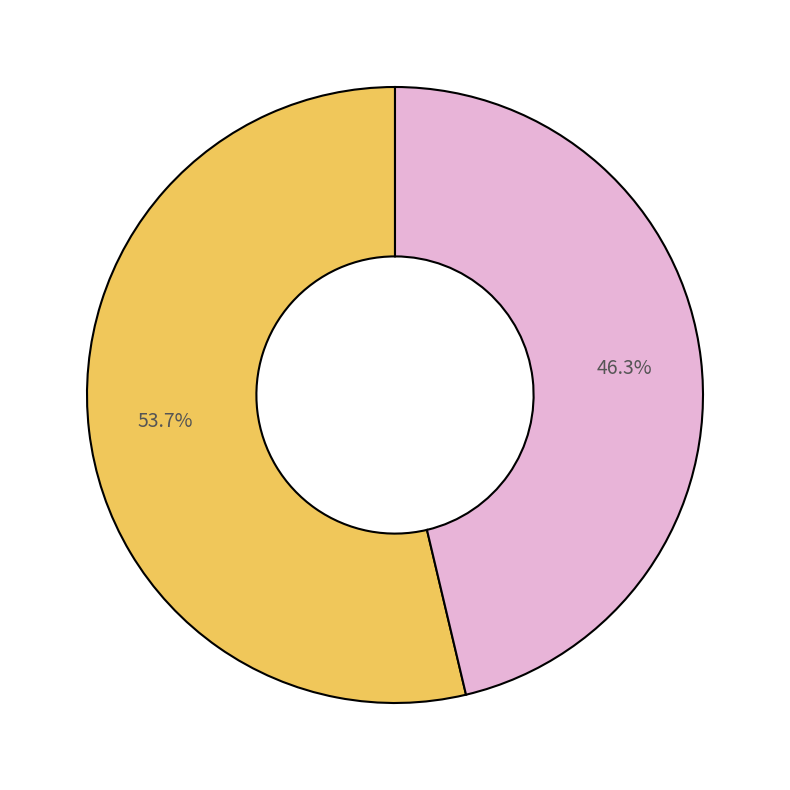

Is there any slice that represents more than half of the pie?

Yes